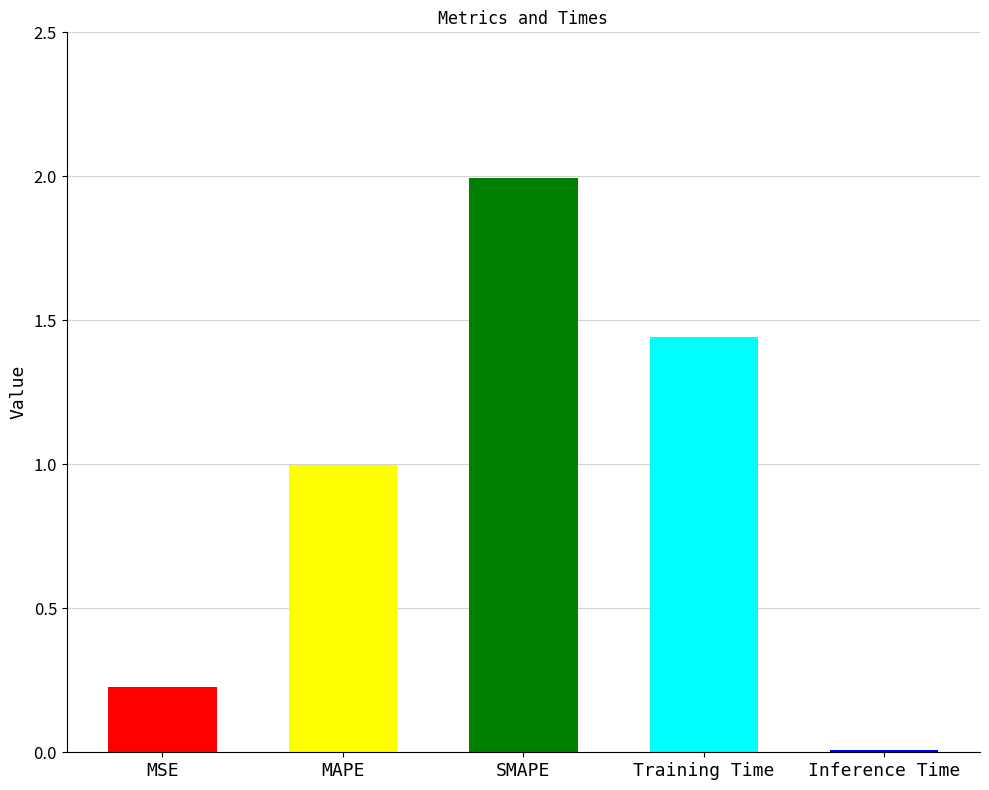

True or false: the data shows 0.4 at MSE.

False